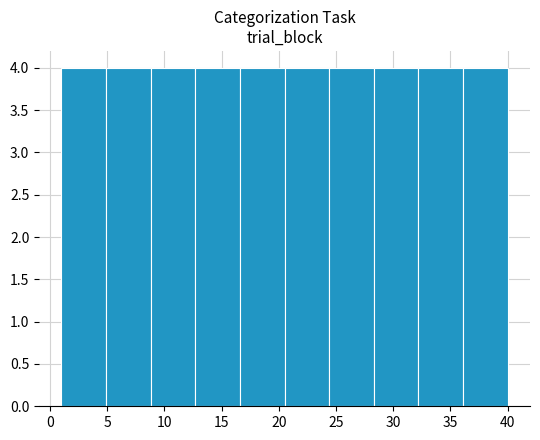

Reading left to right, list every bar in this chart as the range it spans on the x-axis followed by its height. Neither the bar edges nor the heights are printed on the chart, so give them approximately, as read against the axes.

1.0 to 4.9: 4
4.9 to 8.8: 4
8.8 to 12.7: 4
12.7 to 16.6: 4
16.6 to 20.5: 4
20.5 to 24.4: 4
24.4 to 28.3: 4
28.3 to 32.2: 4
32.2 to 36.1: 4
36.1 to 40.0: 4